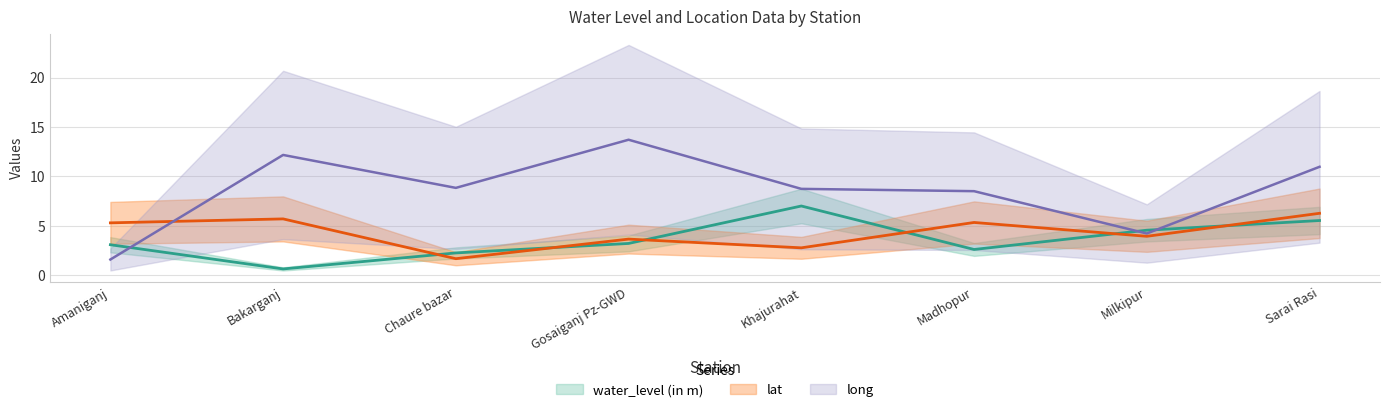

Does the chart have visible grid lines?

Yes